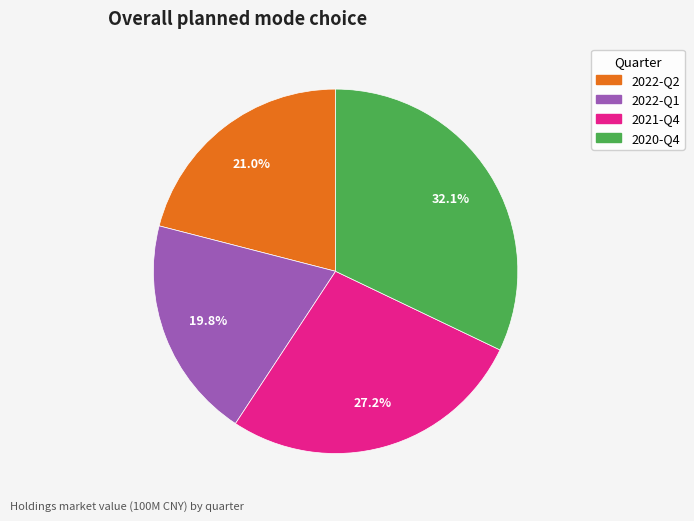

Is the sum of 2021-Q4 and 2022-Q2 greater than half?

No